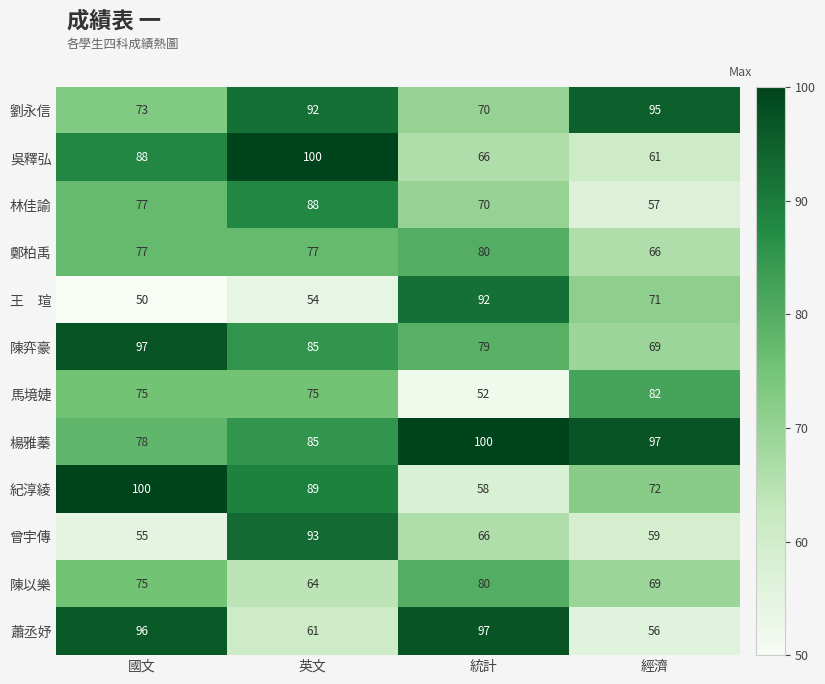

What is the approximate value of 林佳諭 at 英文?

88